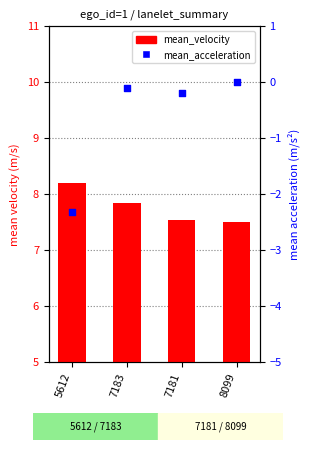

Which series has the largest Y range (max minus min)?

mean_acceleration